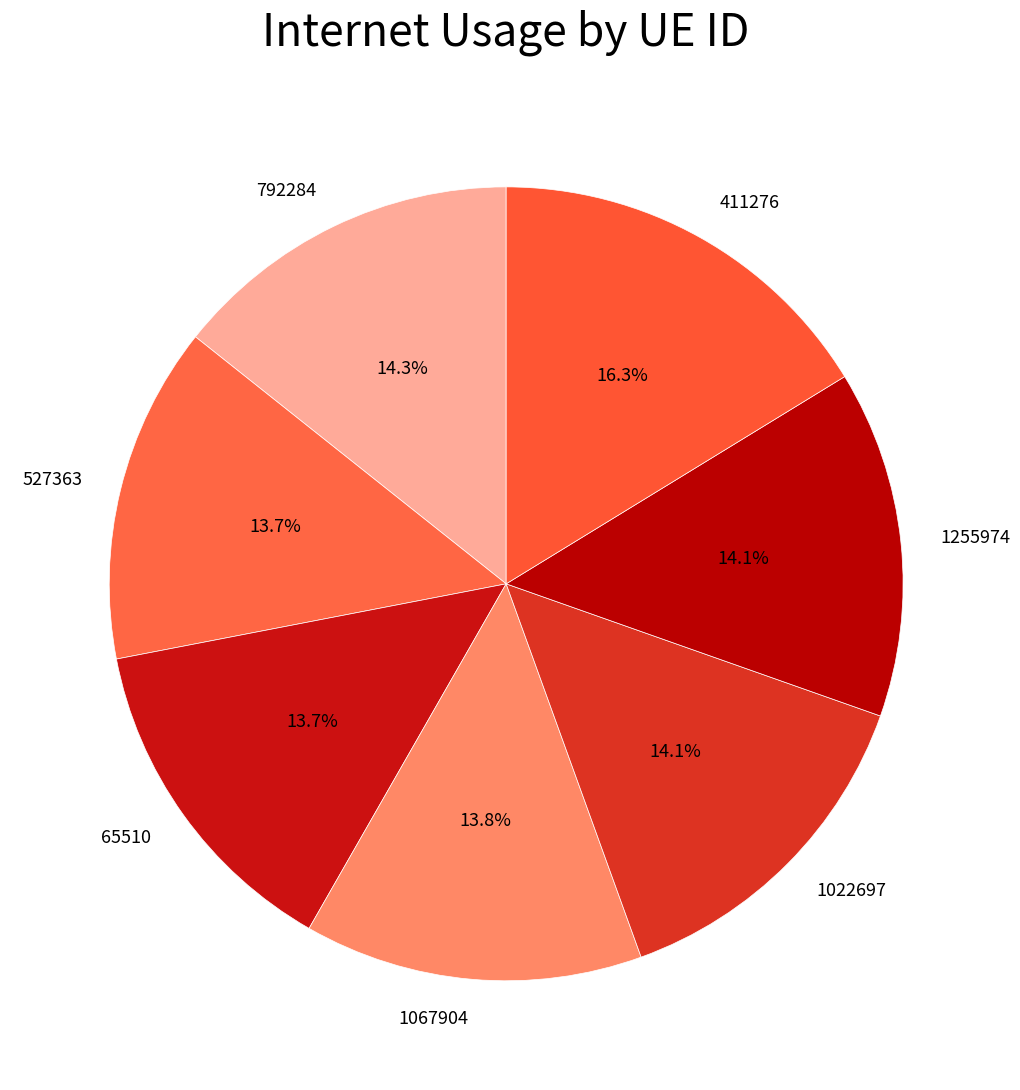

How many segments does this pie chart have?

7